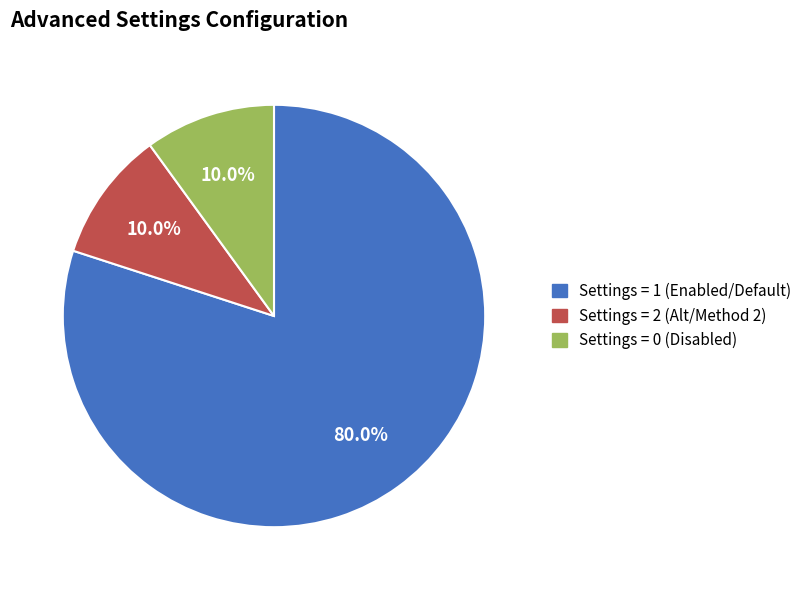

Is there any slice that represents more than half of the pie?

Yes